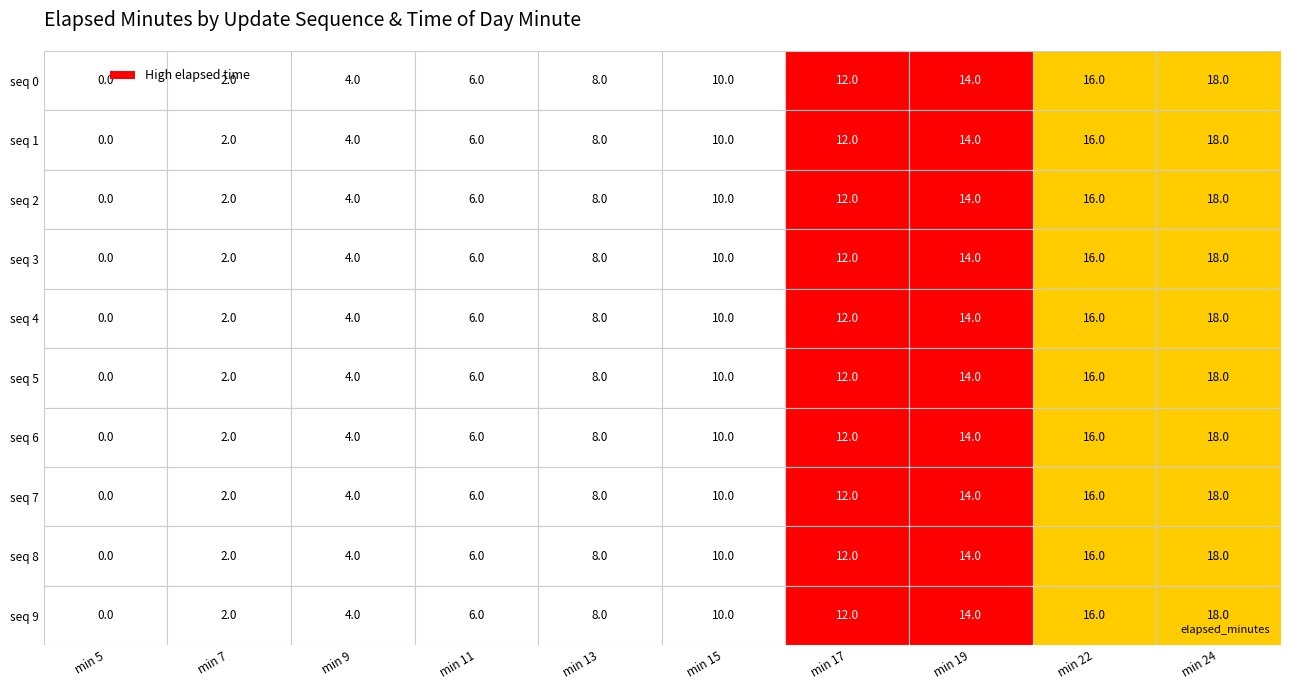

What is the sum of all seq 9 values?

90